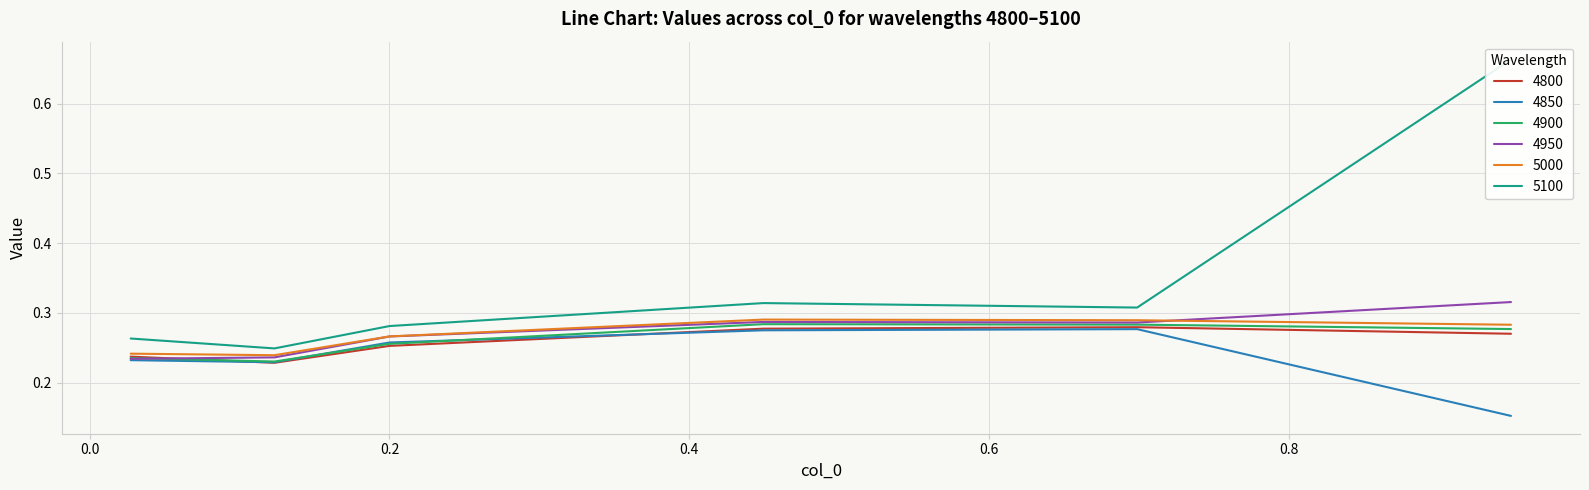

In 4800, how many points are lower than both neighbors (excluding endpoints)?

1